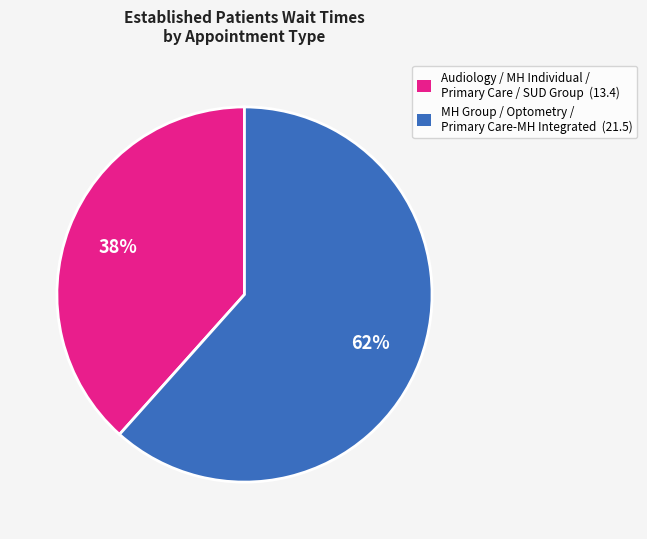

How many segments does this pie chart have?

2